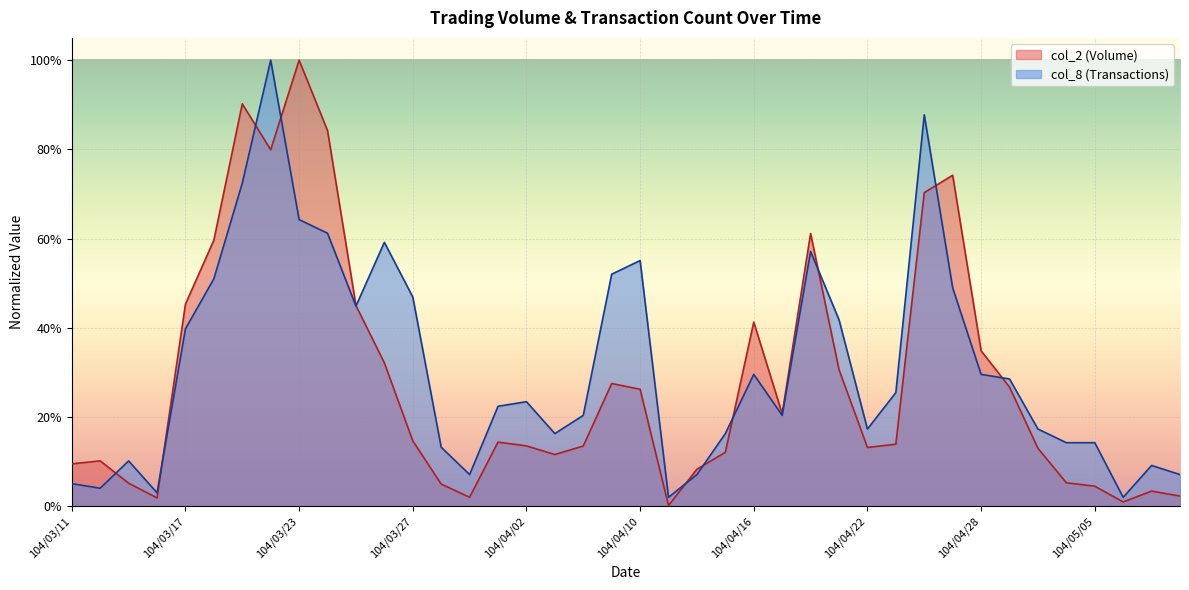

Between 104/04/15 and 104/04/07, which is larger?

104/04/15